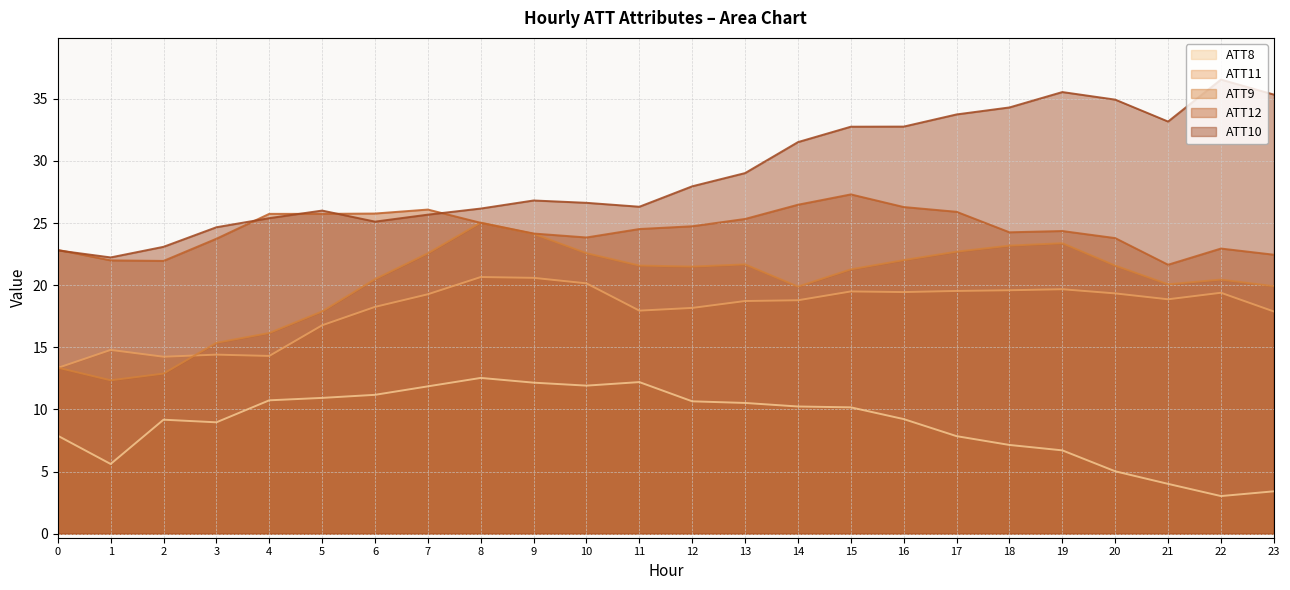

True or false: ATT10 and ATT11 cross at least once.

False